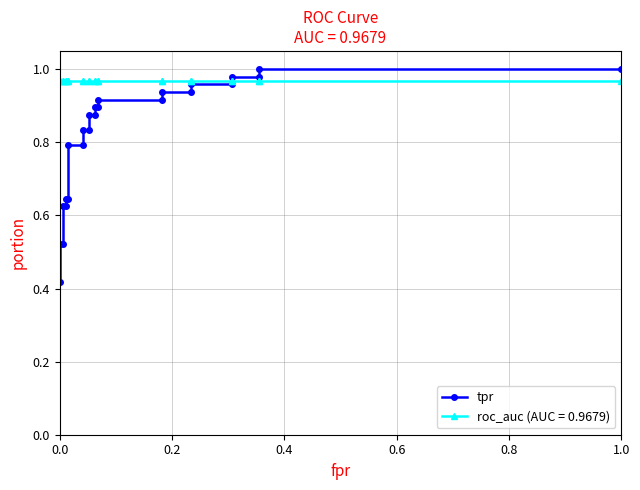

Does the chart display data point markers on the line(s)?

Yes